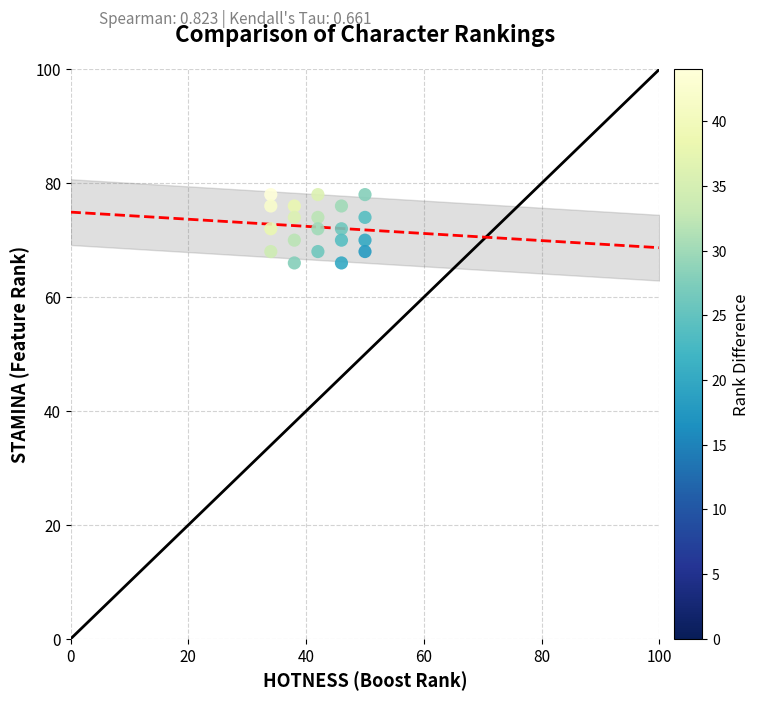

What is the range of X values (max minus min)?

16